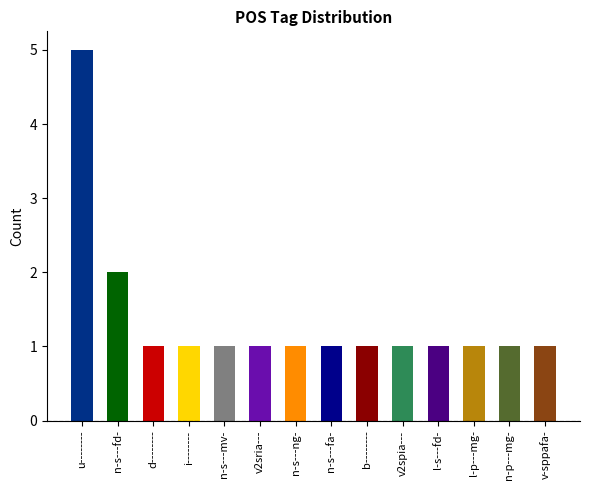

Is it true that the value at b-------- is 1?

True